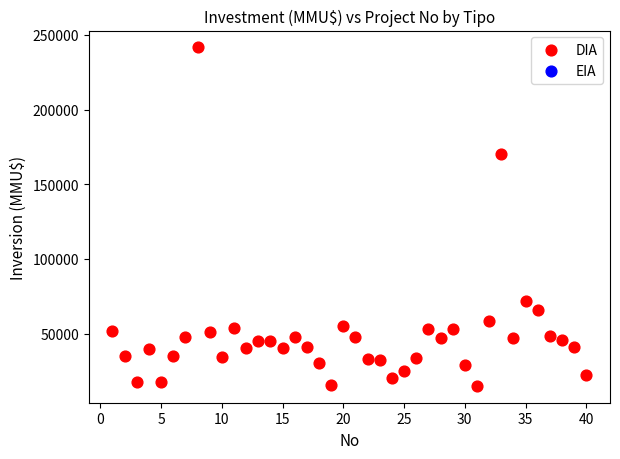

What Y value in the scatter plot is closest to 128304?

170000